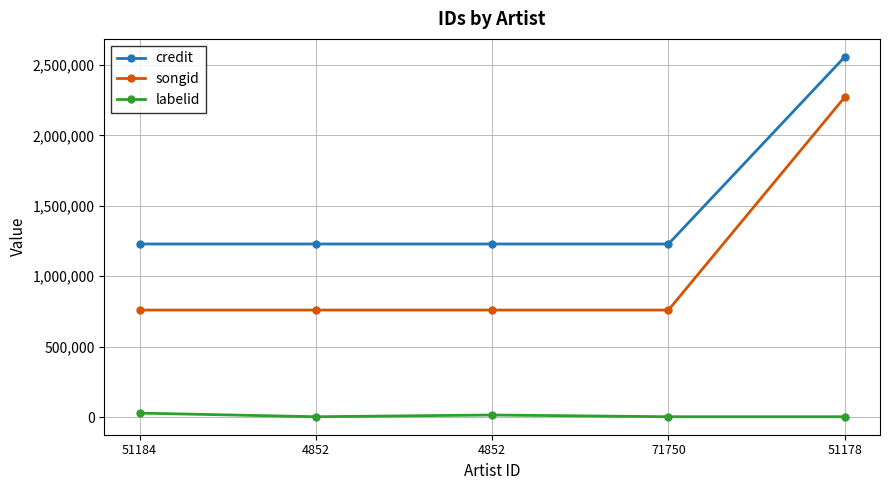

What is the sum of the labelid values at 51178 and 4852?

18773